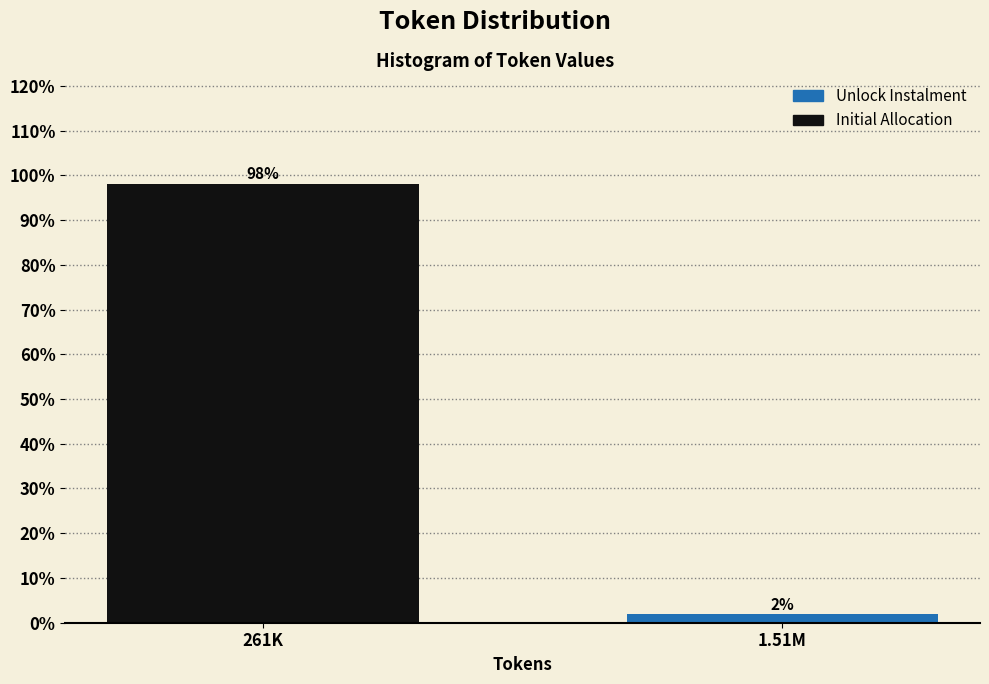

What is the label of the 2nd bar from the left?

1.51M